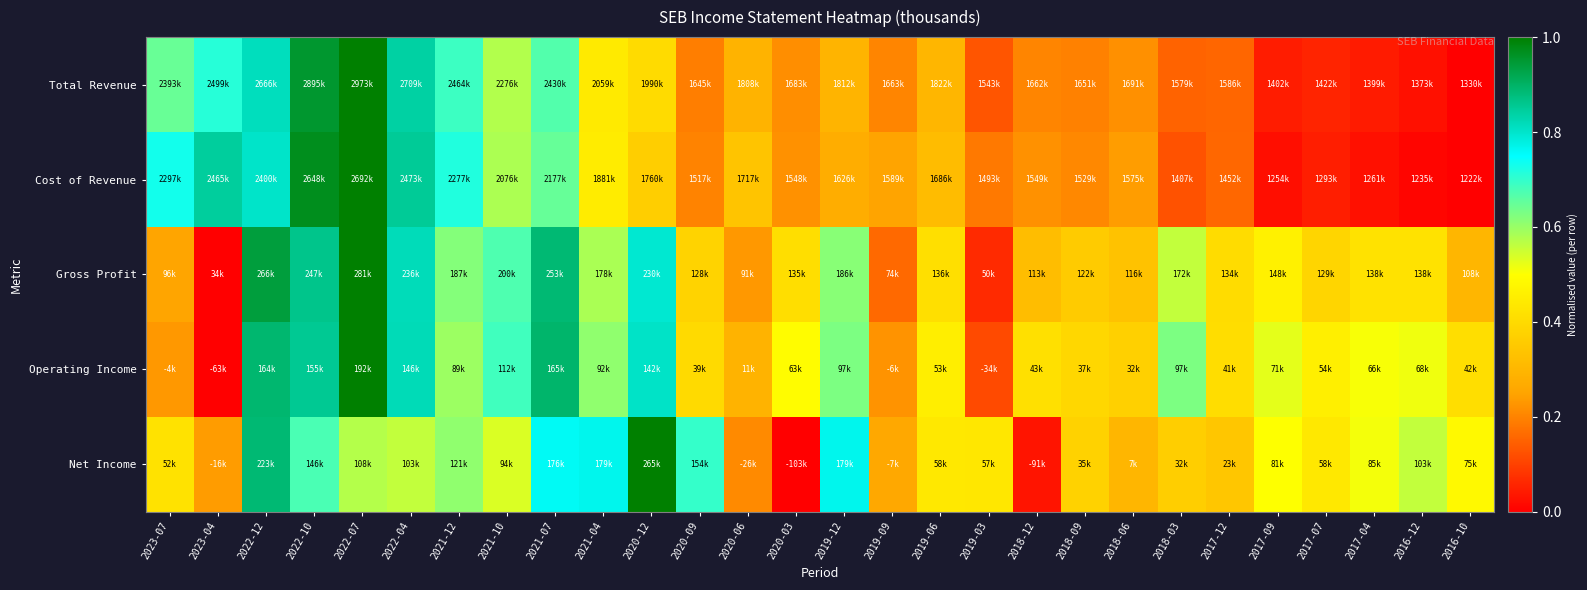

Reading left to right, transcribe all the data shown in this chart.

Total Revenue: 2023-07=0.6	2023-04=0.7	2022-12=0.8	2022-10=1.0	2022-07=1.0	2022-04=0.8	2021-12=0.7	2021-10=0.6	2021-07=0.7	2021-04=0.4	2020-12=0.4	2020-09=0.2	2020-06=0.3	2020-03=0.2	2019-12=0.3	2019-09=0.2	2019-06=0.3	2019-03=0.1	2018-12=0.2	2018-09=0.2	2018-06=0.2	2018-03=0.2	2017-12=0.2	2017-09=0.0	2017-07=0.1	2017-04=0.0	2016-12=0.0	2016-10=0.0
Cost of Revenue: 2023-07=0.7	2023-04=0.8	2022-12=0.8	2022-10=1.0	2022-07=1.0	2022-04=0.9	2021-12=0.7	2021-10=0.6	2021-07=0.6	2021-04=0.4	2020-12=0.4	2020-09=0.2	2020-06=0.3	2020-03=0.2	2019-12=0.3	2019-09=0.2	2019-06=0.3	2019-03=0.2	2018-12=0.2	2018-09=0.2	2018-06=0.2	2018-03=0.1	2017-12=0.2	2017-09=0.0	2017-07=0.0	2017-04=0.0	2016-12=0.0	2016-10=0.0
Gross Profit: 2023-07=0.3	2023-04=0.0	2022-12=0.9	2022-10=0.9	2022-07=1.0	2022-04=0.8	2021-12=0.6	2021-10=0.7	2021-07=0.9	2021-04=0.6	2020-12=0.8	2020-09=0.4	2020-06=0.2	2020-03=0.4	2019-12=0.6	2019-09=0.2	2019-06=0.4	2019-03=0.1	2018-12=0.3	2018-09=0.4	2018-06=0.3	2018-03=0.6	2017-12=0.4	2017-09=0.5	2017-07=0.4	2017-04=0.4	2016-12=0.4	2016-10=0.3
Operating Income: 2023-07=0.2	2023-04=0.0	2022-12=0.9	2022-10=0.9	2022-07=1.0	2022-04=0.8	2021-12=0.6	2021-10=0.7	2021-07=0.9	2021-04=0.6	2020-12=0.8	2020-09=0.4	2020-06=0.3	2020-03=0.5	2019-12=0.6	2019-09=0.2	2019-06=0.5	2019-03=0.1	2018-12=0.4	2018-09=0.4	2018-06=0.4	2018-03=0.6	2017-12=0.4	2017-09=0.5	2017-07=0.5	2017-04=0.5	2016-12=0.5	2016-10=0.4
Net Income: 2023-07=0.4	2023-04=0.2	2022-12=0.9	2022-10=0.7	2022-07=0.6	2022-04=0.6	2021-12=0.6	2021-10=0.5	2021-07=0.8	2021-04=0.8	2020-12=1.0	2020-09=0.7	2020-06=0.2	2020-03=0.0	2019-12=0.8	2019-09=0.3	2019-06=0.4	2019-03=0.4	2018-12=0.0	2018-09=0.4	2018-06=0.3	2018-03=0.4	2017-12=0.3	2017-09=0.5	2017-07=0.4	2017-04=0.5	2016-12=0.6	2016-10=0.5